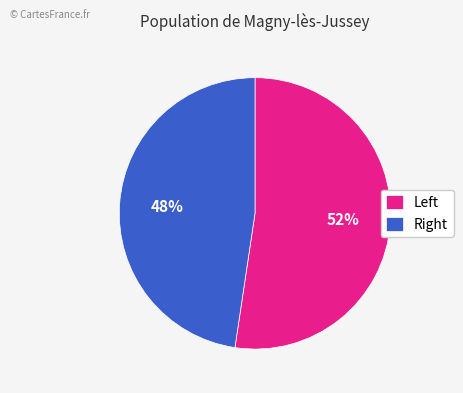

Which category has the smallest portion of the pie?

Right